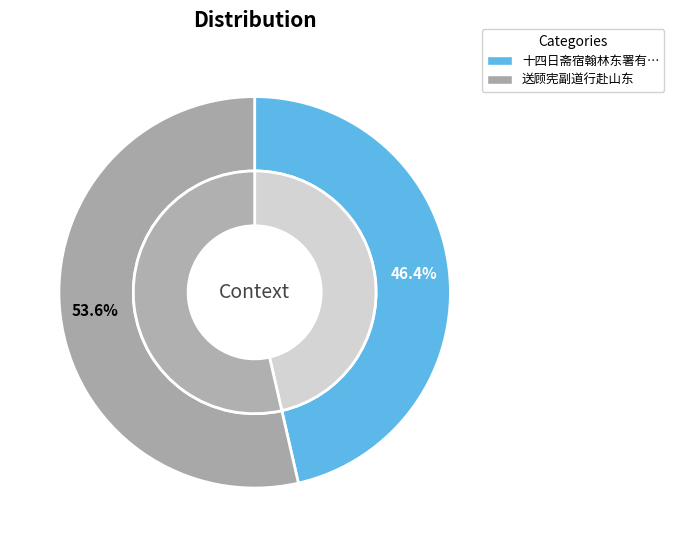

Is it true that 十四日斋宿翰林东署有怀时同寅诸君子多奉送大行赴山陵 is 59% of the pie?

False